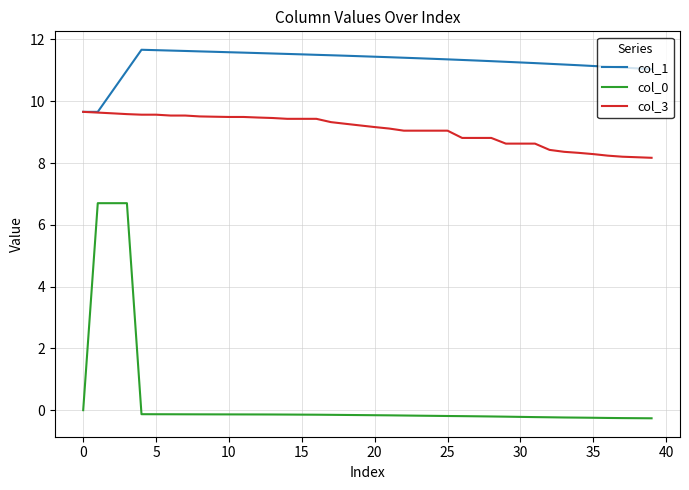

Which series has the largest total across all categories?

col_1